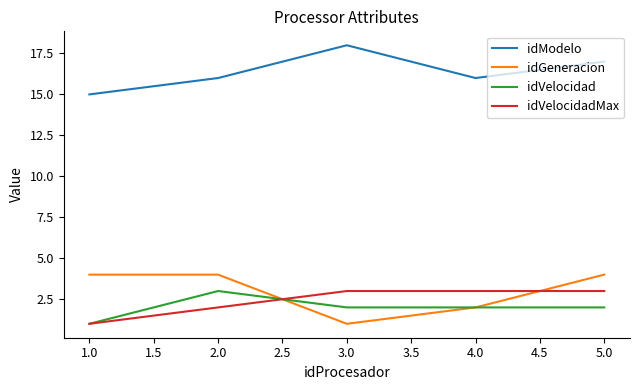

True or false: idModelo and idGeneracion intersect in this chart.

False